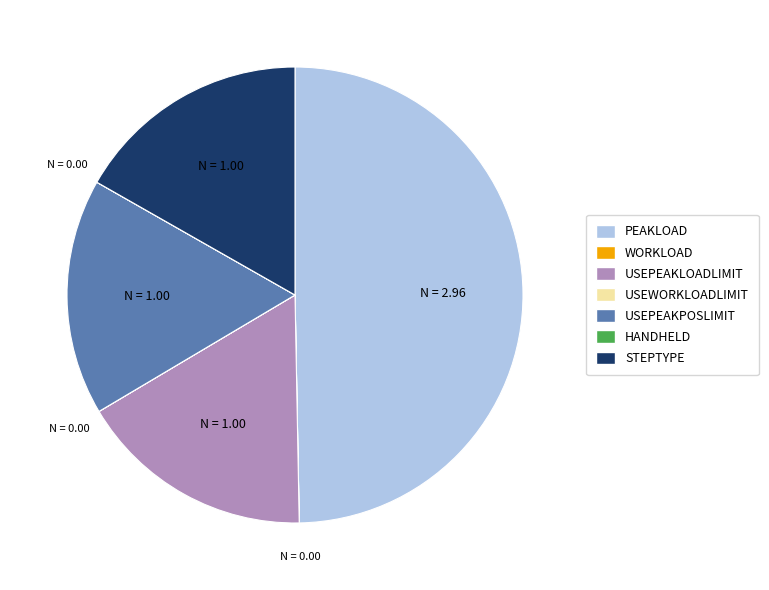

What is the largest slice in the pie chart?

PEAKLOAD